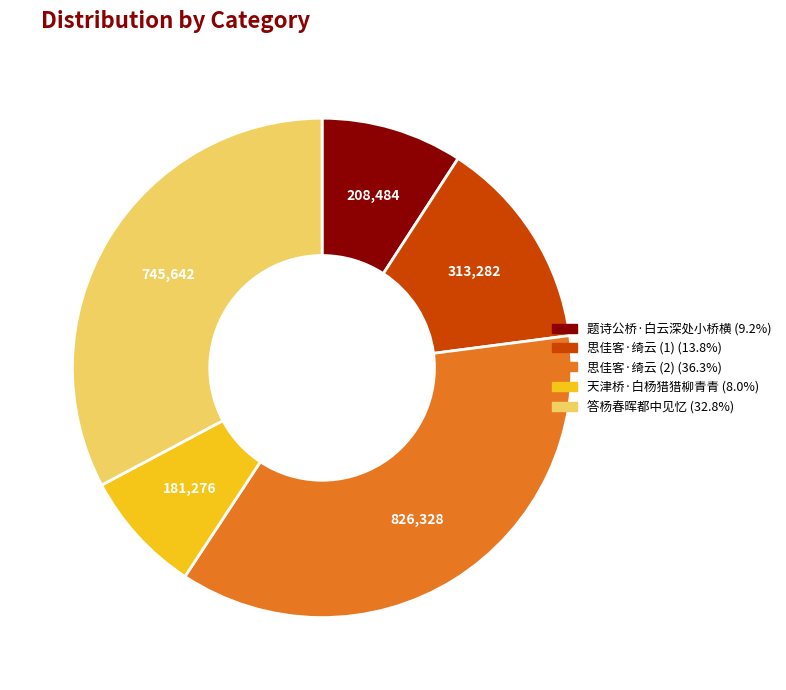

Is there any slice that represents more than half of the pie?

No